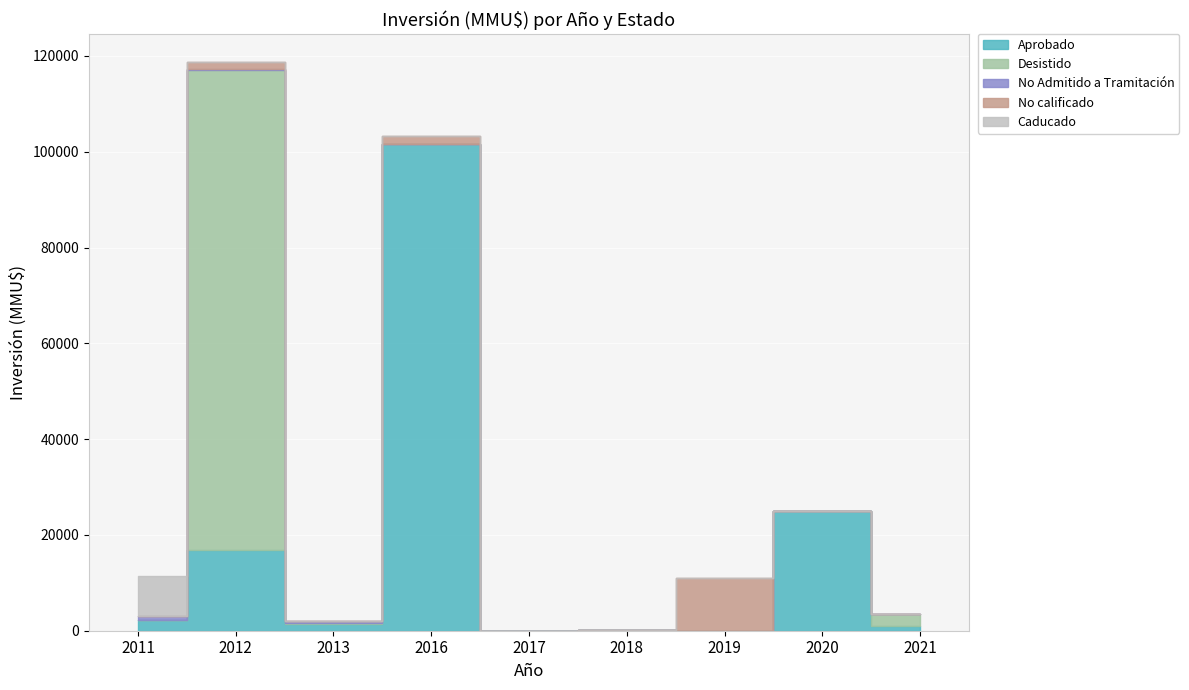

What is the maximum value for Desistido?

100250